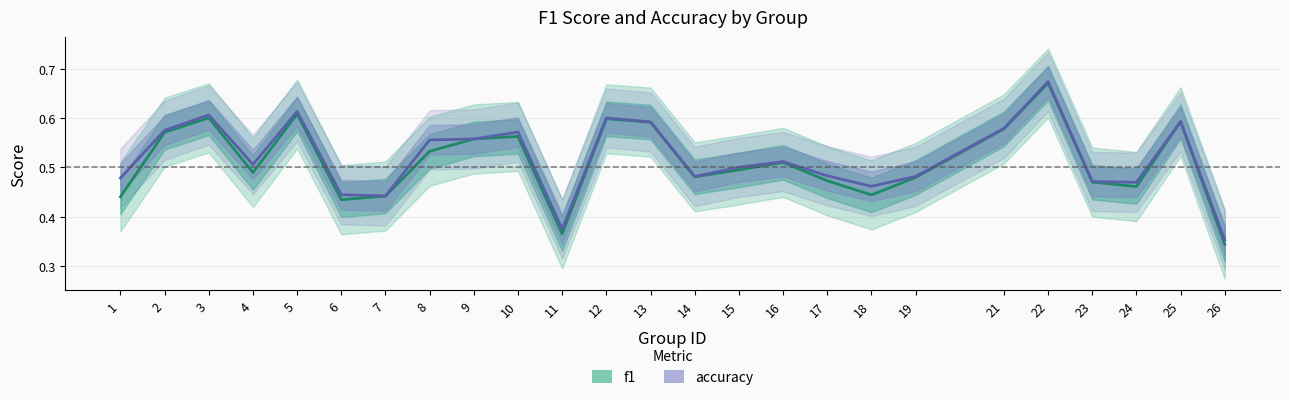

What is the value of the f1 point at the 7th from the left?

0.4